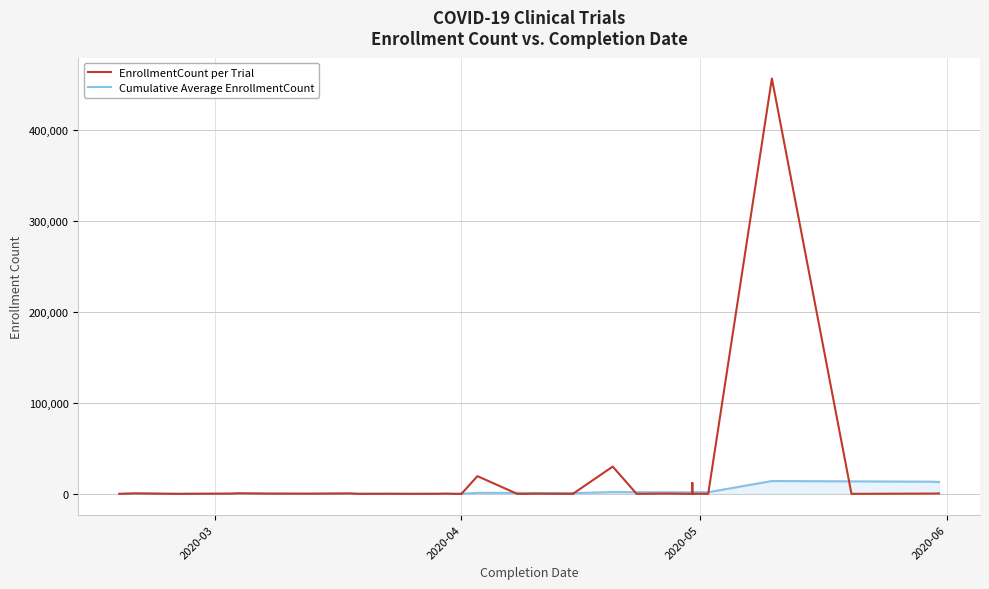

What is the difference between the second highest and minimum values in the EnrollmentCount per Trial series?

30000.0